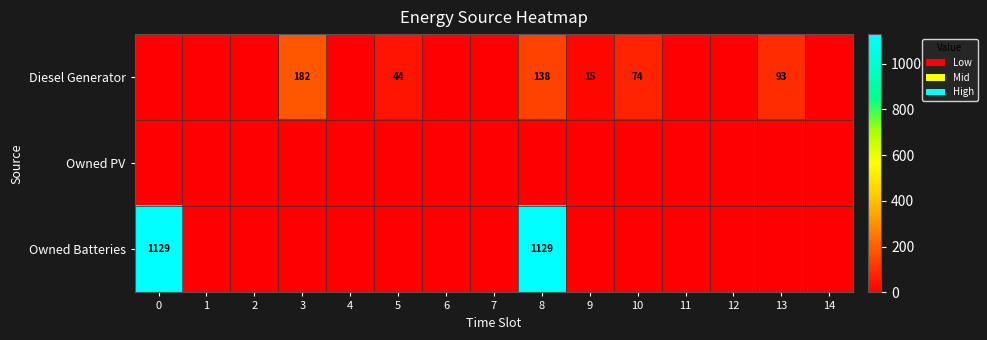

How many series are shown in this chart?

3